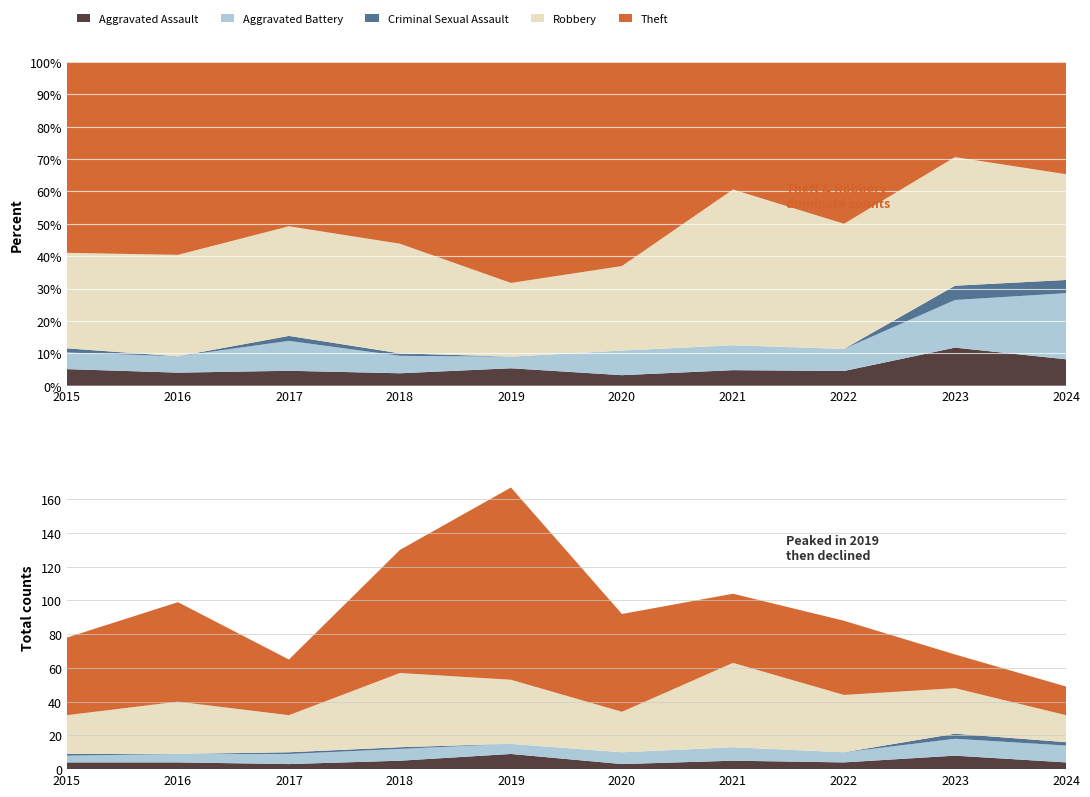

Reading right to left, extract all data points from this chart.

Aggravated Assault: 4	8	4	5	3	9	5	3	4	4
Aggravated Battery: 10	10	6	8	7	6	7	6	5	4
Criminal Sexual Assault: 2	3	0	0	0	0	1	1	0	1
Robbery: 16	27	34	50	24	38	44	22	31	23
Theft: 17	20	44	41	58	114	73	33	59	46